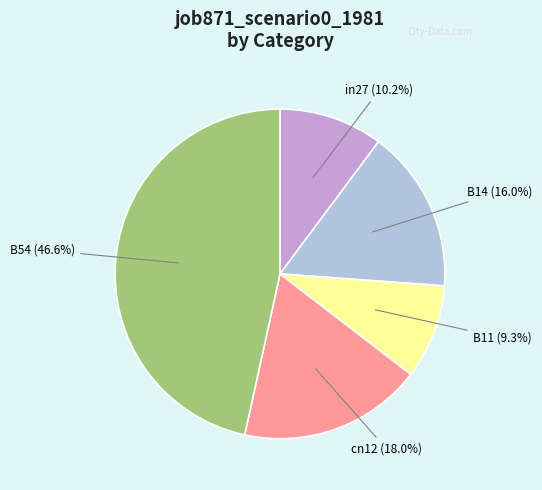

Is there any slice that represents more than half of the pie?

No